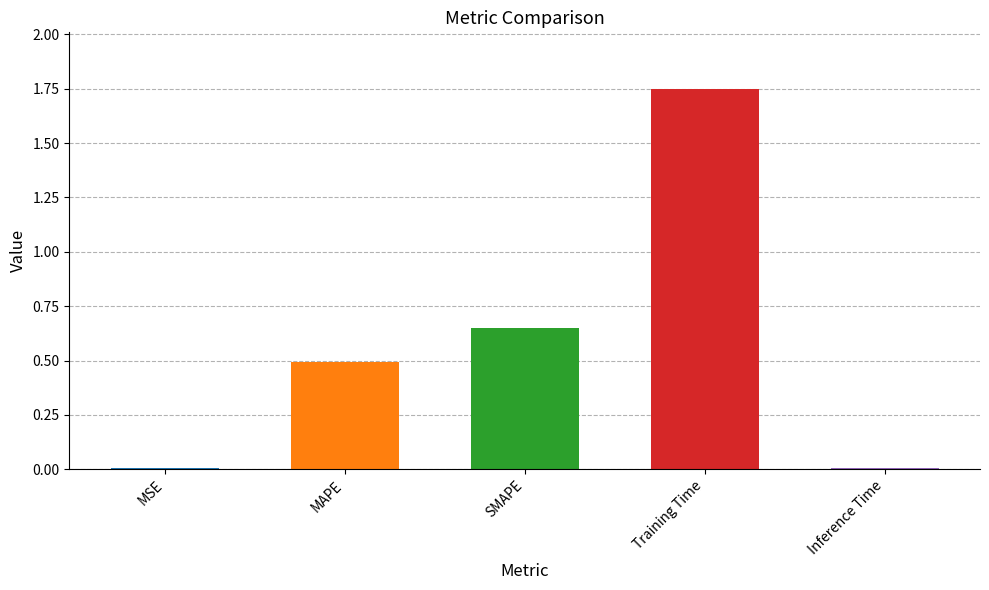

What is the sum of the values at MAPE and SMAPE?

1.1